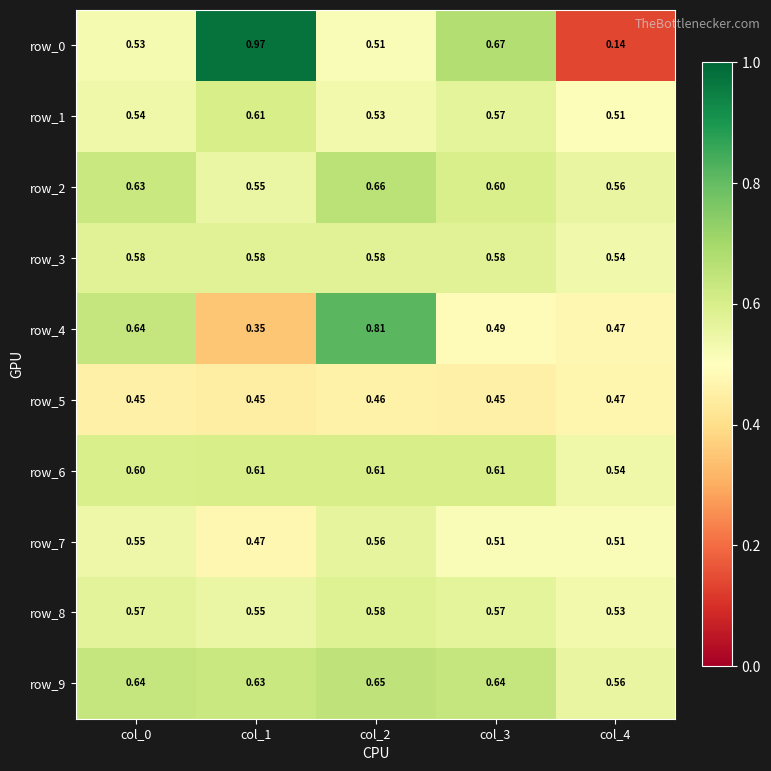

What is the difference between the highest and lowest values at col_0?

0.2